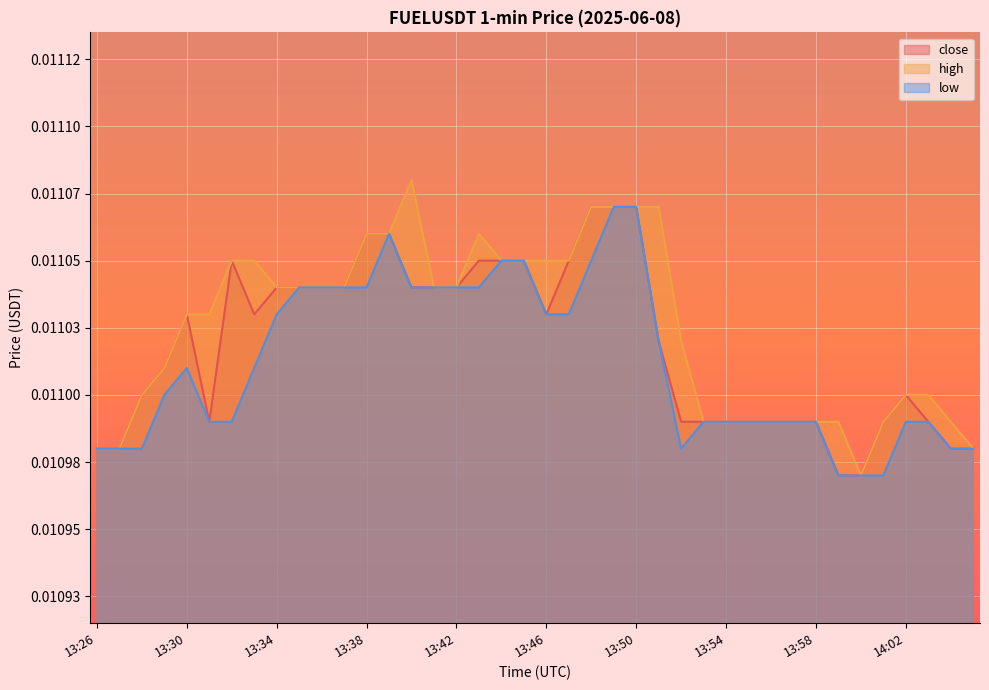

Which label corresponds to the smallest value in the chart?

13:59